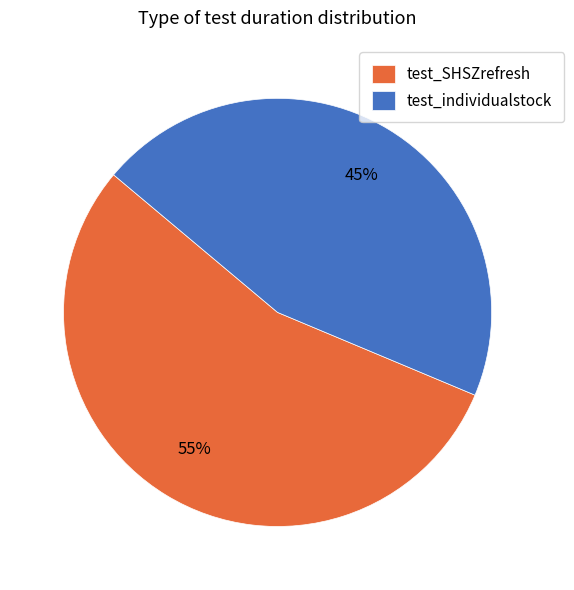

Which has a higher value, test_individualstock or test_SHSZrefresh?

test_SHSZrefresh